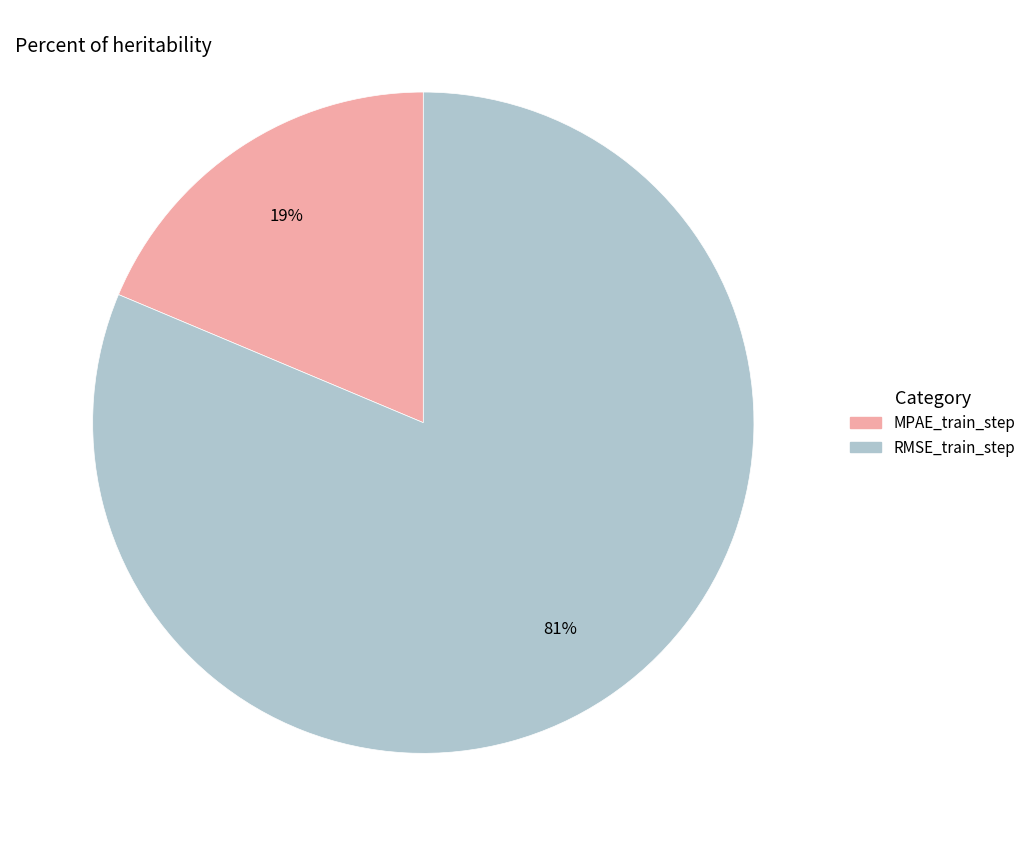

What percentage is the MPAE_train_step slice, to the nearest percent?

19%